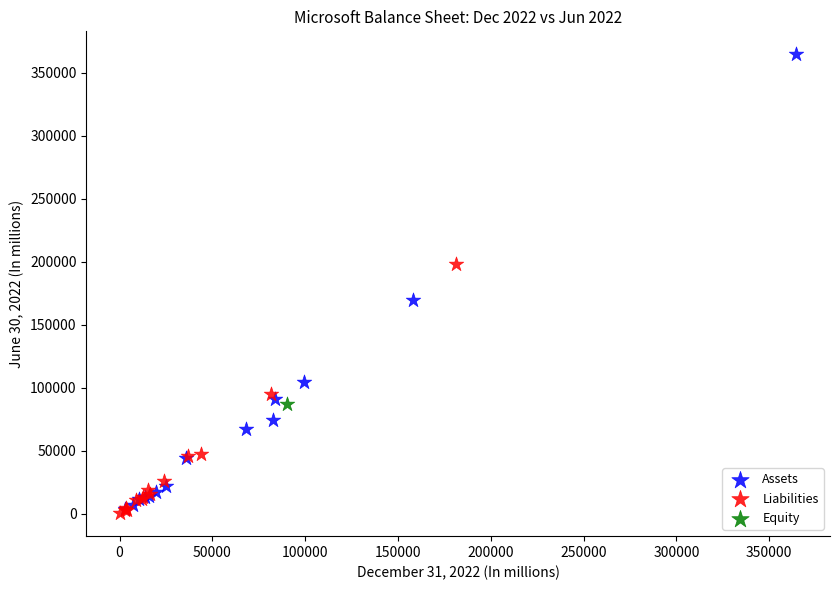

Which series reaches the minimum Y coordinate?

Liabilities